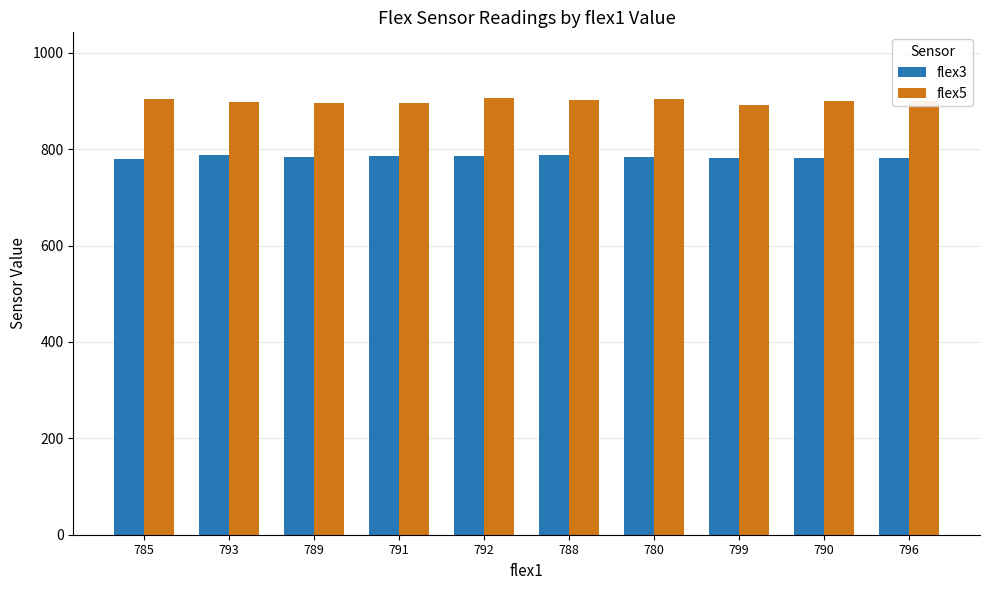

What is the spread (max minus min) of values at 799?

111.0